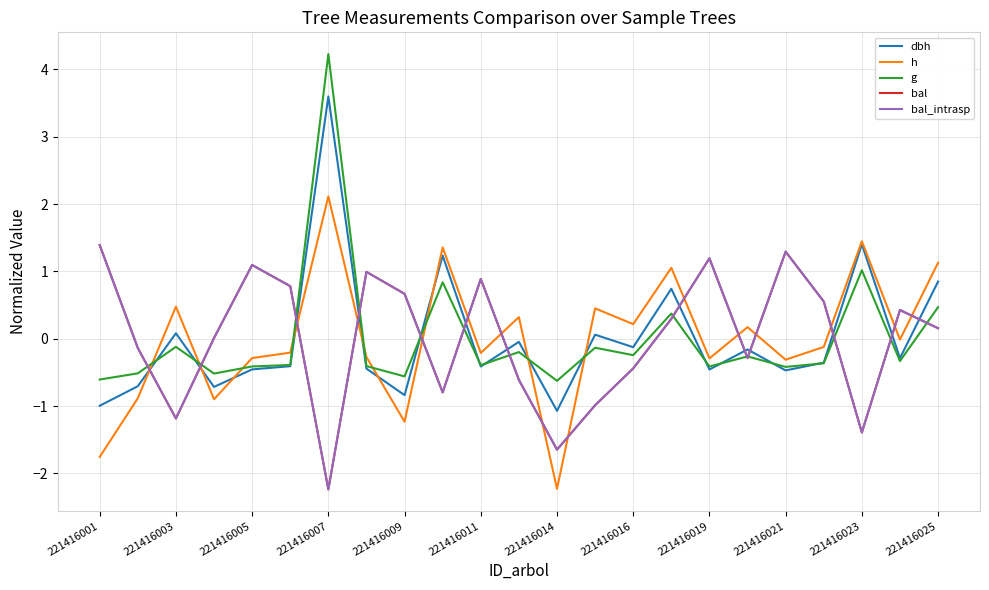

Is this an area chart (filled region under the line)?

No